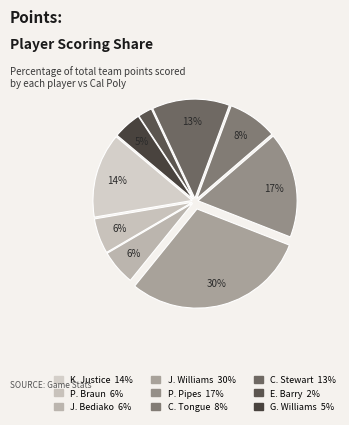

How much of the chart is everything except G. Williams?

95.4%